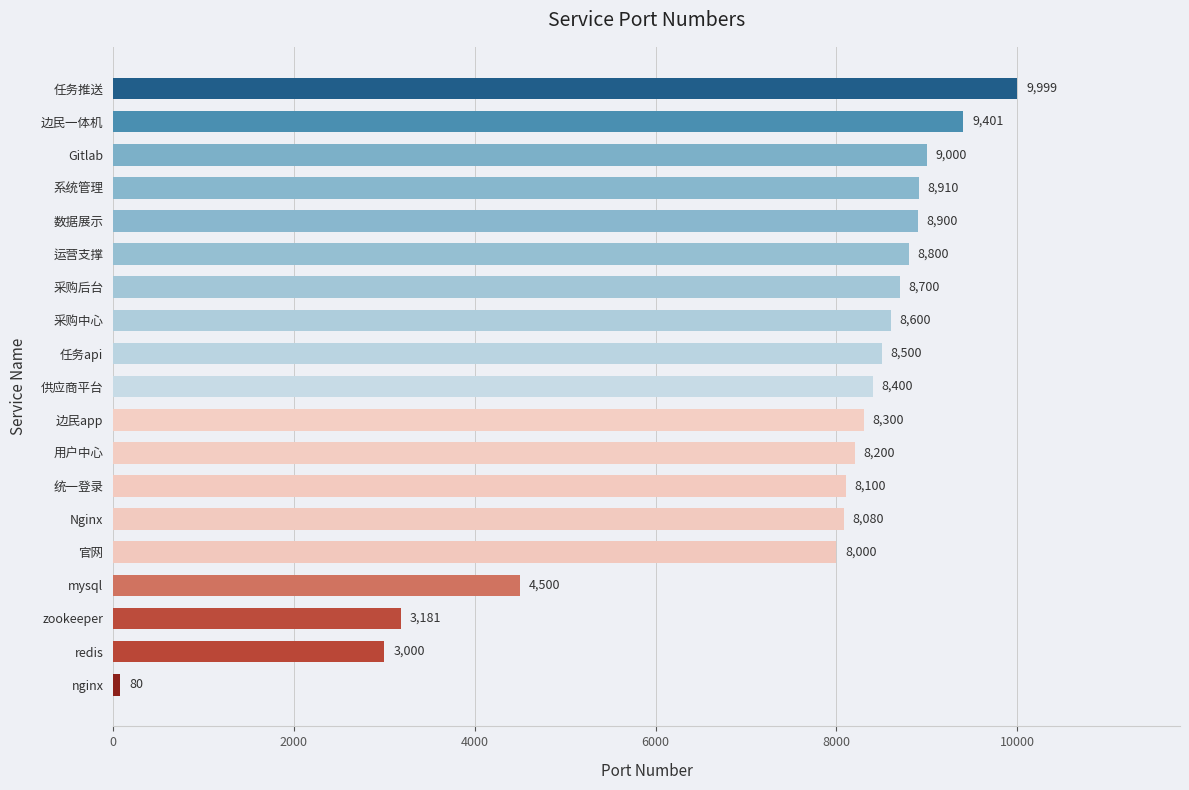

What is the greatest value displayed?

9999